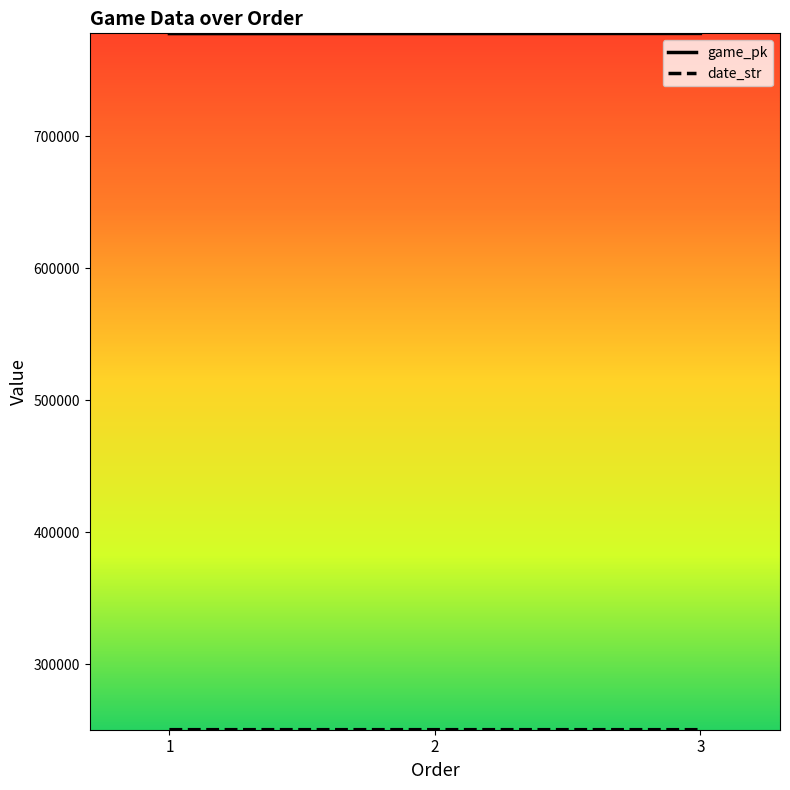

Which series has the largest total across all categories?

game_pk